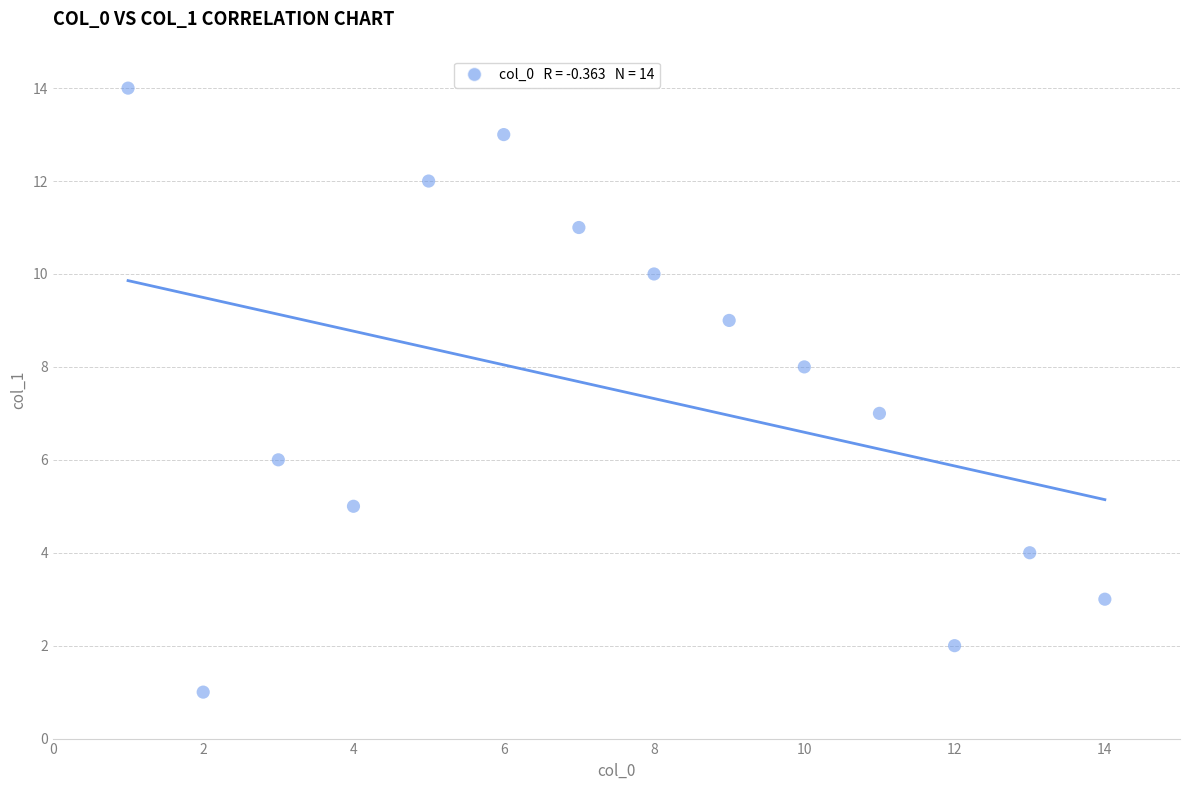

What is the range of Y values (max minus min)?

13